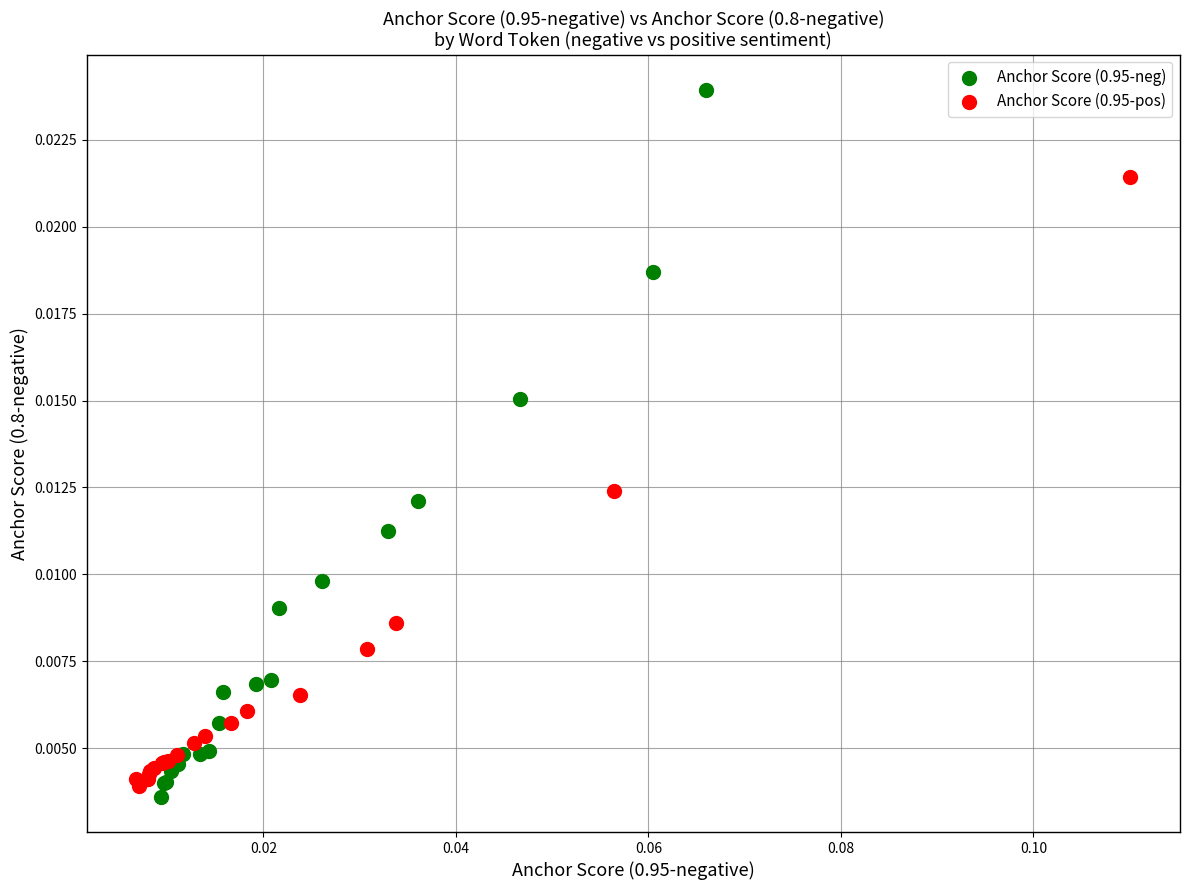

Which series has the widest spread of Y values?

Anchor Score (0.95-neg)